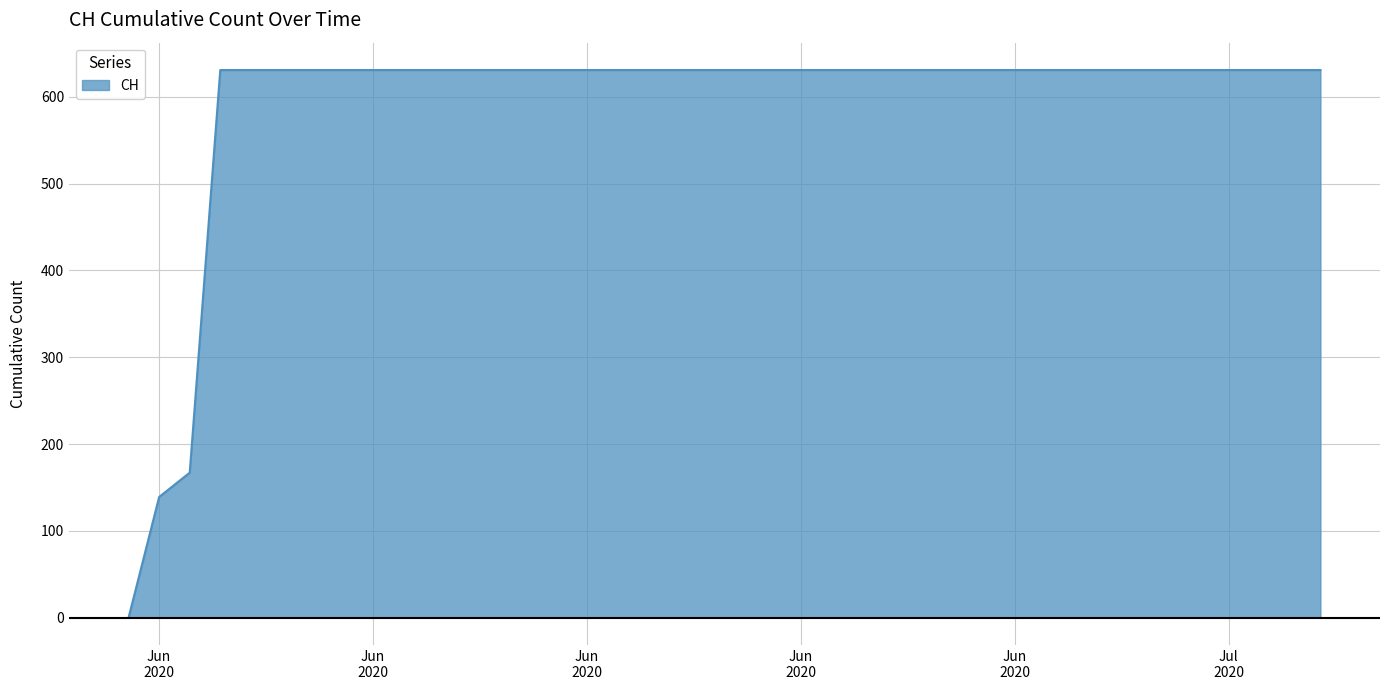

What is the maximum value shown in the chart?

631